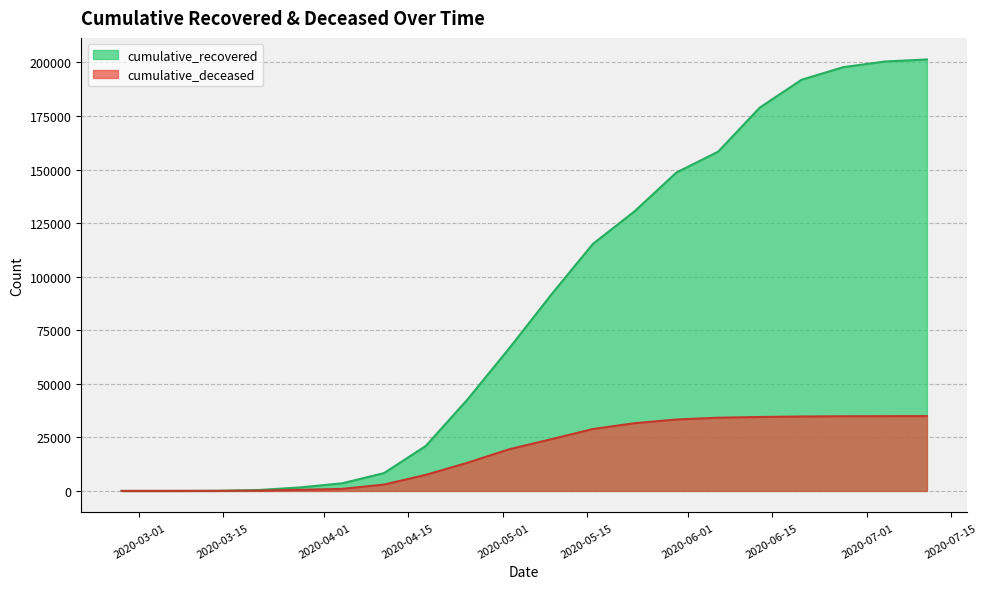

Rank the series by their maximum value, from lowest to highest.

cumulative_deceased, cumulative_recovered